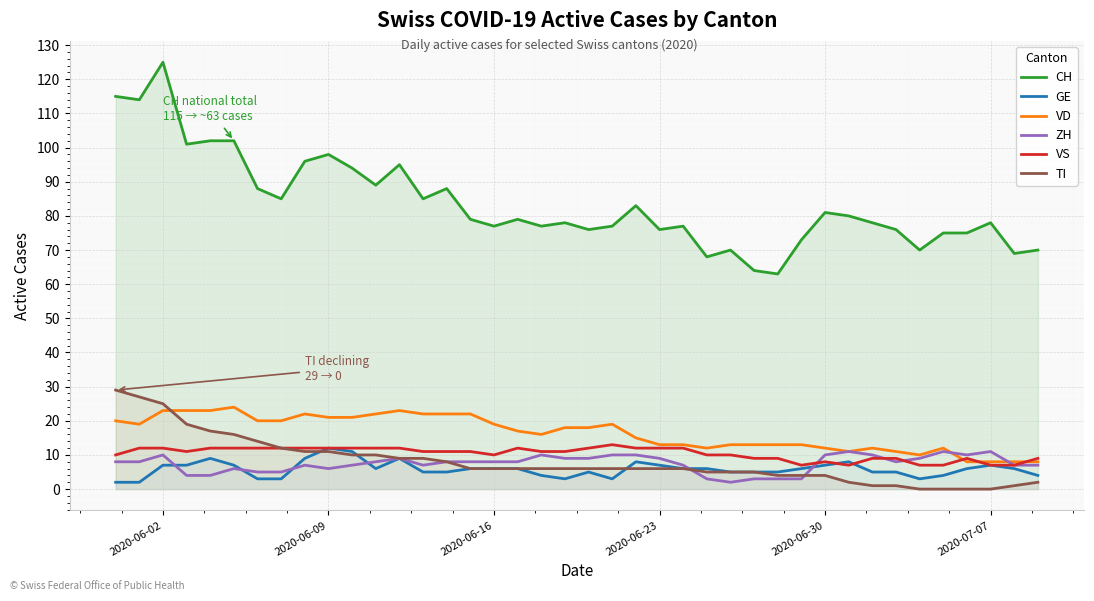

Reading right to left, transcribe all the data shown in this chart.

CH: 70	69	78	75	75	70	76	78	80	81	73	63	64	70	68	77	76	83	77	76	78	77	79	77	79	88	85	95	89	94	98	96	85	88	102	102	101	125	114	115
GE: 4	6	7	6	4	3	5	5	8	7	6	5	5	5	6	6	7	8	3	5	3	4	6	6	6	5	5	9	6	11	12	9	3	3	7	9	7	7	2	2
VD: 8	8	8	8	12	10	11	12	11	12	13	13	13	13	12	13	13	15	19	18	18	16	17	19	22	22	22	23	22	21	21	22	20	20	24	23	23	23	19	20
ZH: 7	7	11	10	11	9	8	10	11	10	3	3	3	2	3	7	9	10	10	9	9	10	8	8	8	8	7	9	8	7	6	7	5	5	6	4	4	10	8	8
VS: 9	7	7	9	7	7	9	9	7	8	7	9	9	10	10	12	12	12	13	12	11	11	12	10	11	11	11	12	12	12	12	12	12	12	12	12	11	12	12	10
TI: 2	1	0	0	0	0	1	1	2	4	4	4	5	5	5	6	6	6	6	6	6	6	6	6	6	8	9	9	10	10	11	11	12	14	16	17	19	25	27	29